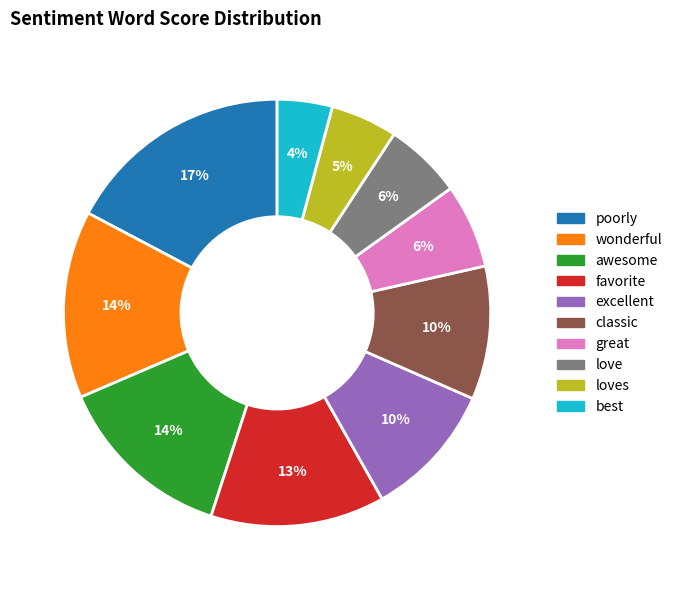

To the nearest percent, what is the difference between the largest and smallest slice percentages?

13%